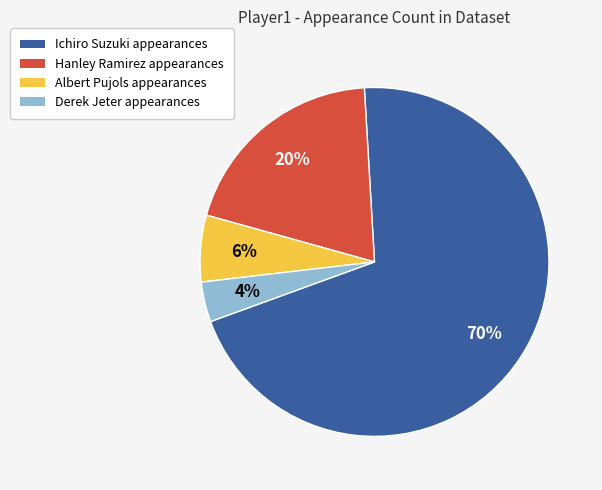

How many segments does this pie chart have?

4